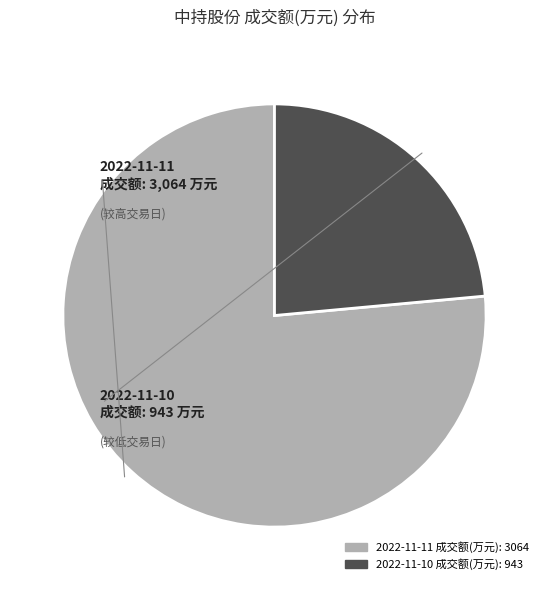

Rank the categories by value from lowest to highest.

2022-11-10 成交额(万元): 943, 2022-11-11 成交额(万元): 3064